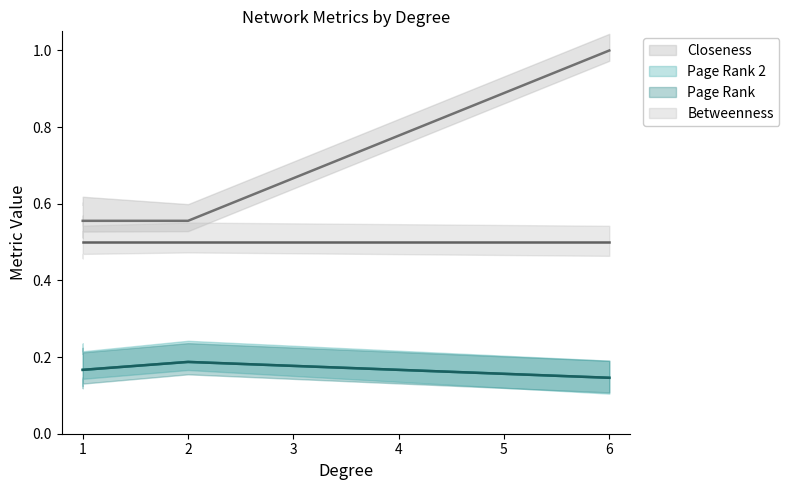

Which series has the largest range (max minus min)?

Closeness (line)